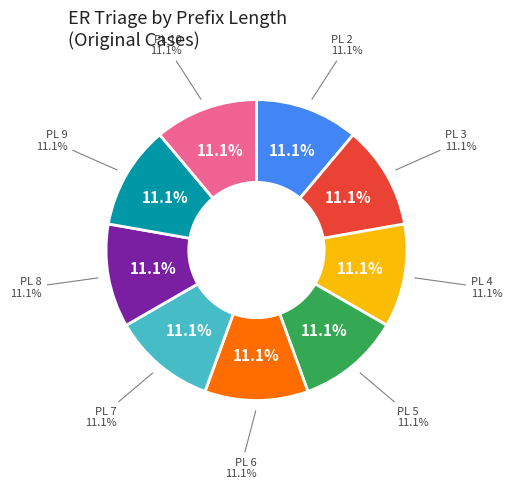

Combined, what portion of the pie is 3 and 6?

22.2%